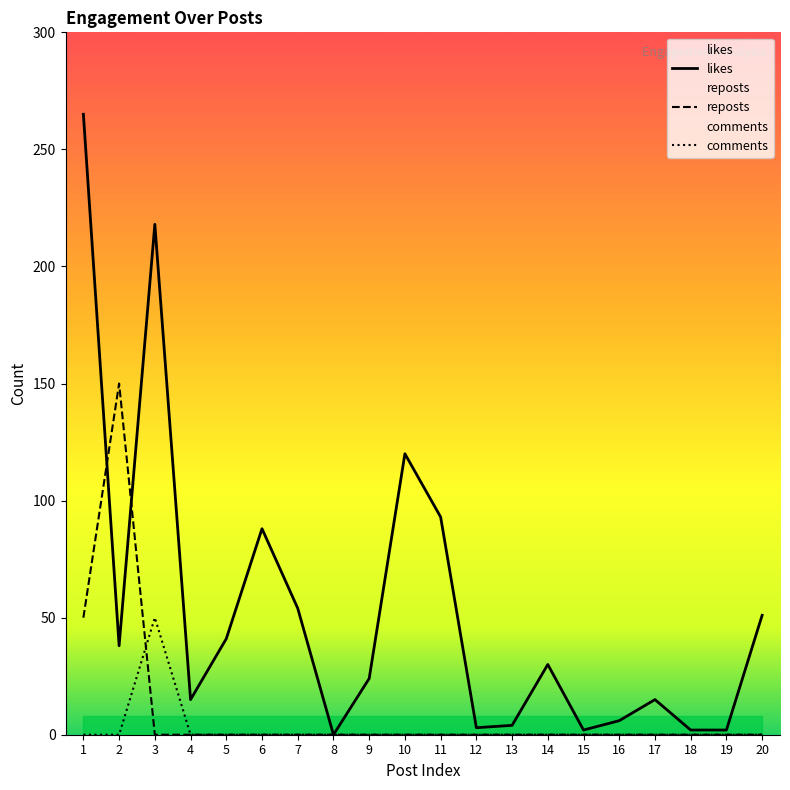

Between 16 and 6, which is larger?

6